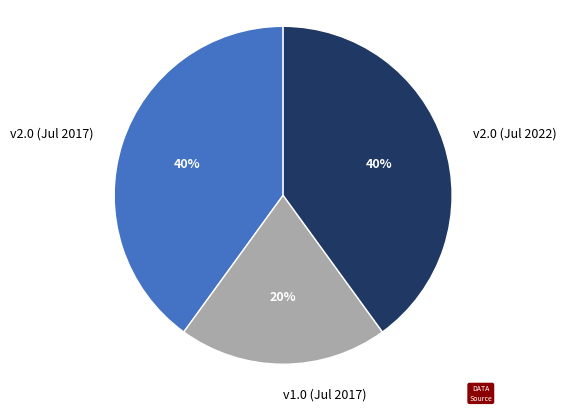

Which has a higher value, v2.0 (Jul 2022) or v1.0 (Jul 2017)?

v2.0 (Jul 2022)